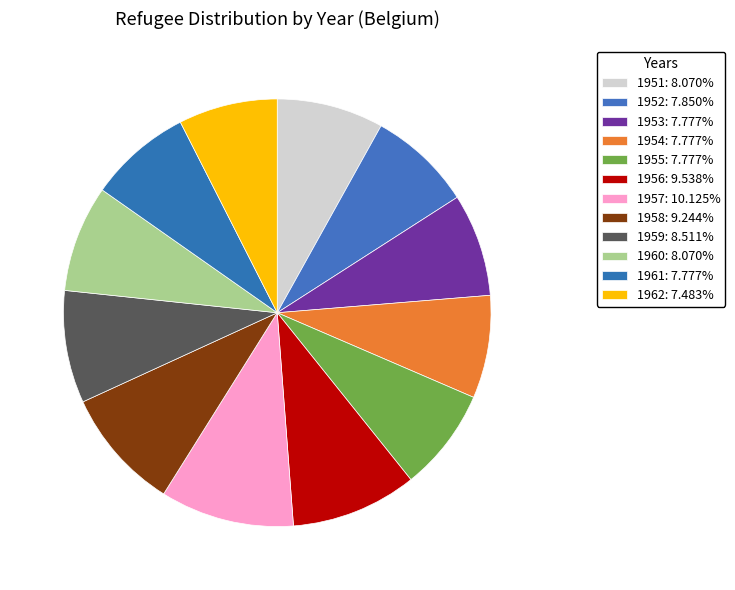

To the nearest percent, what percentage of the pie is 1955?

8%